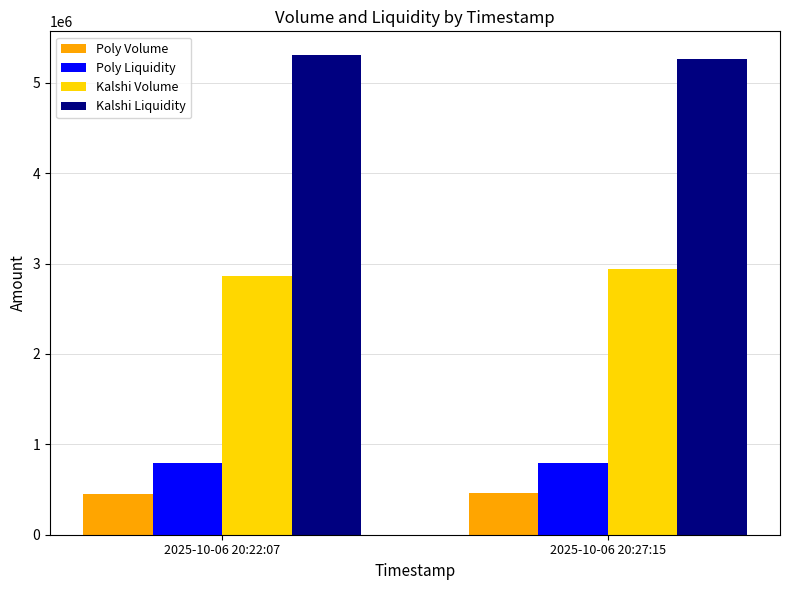

Rank the series by their maximum value, from highest to lowest.

Kalshi Liquidity, Kalshi Volume, Poly Liquidity, Poly Volume